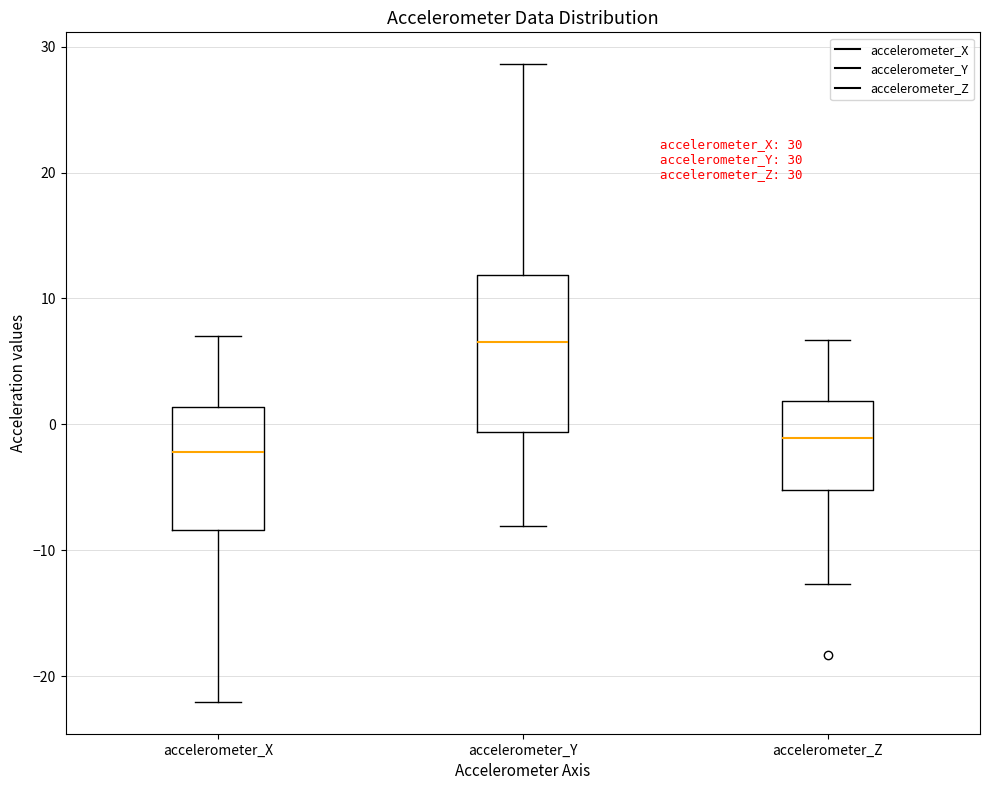

Which box's median line is the lowest?

accelerometer_X